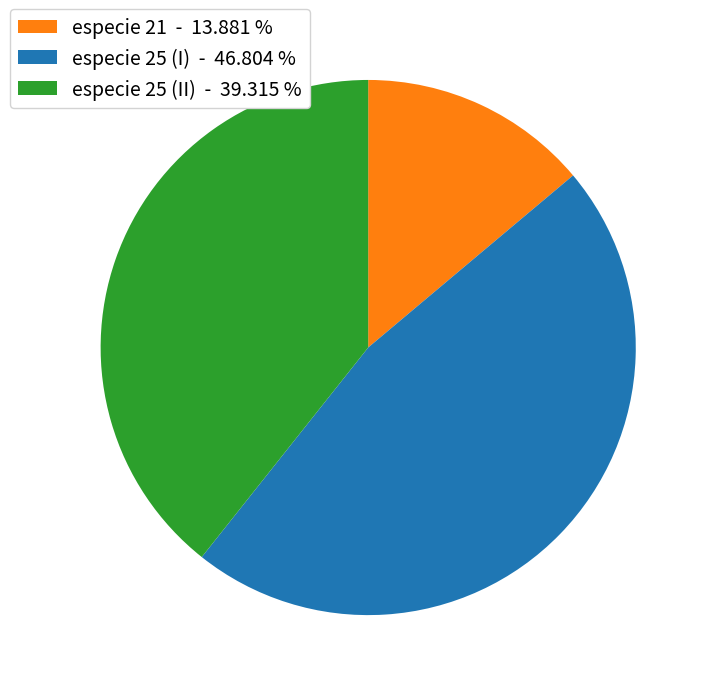

Does any single category account for the majority?

No